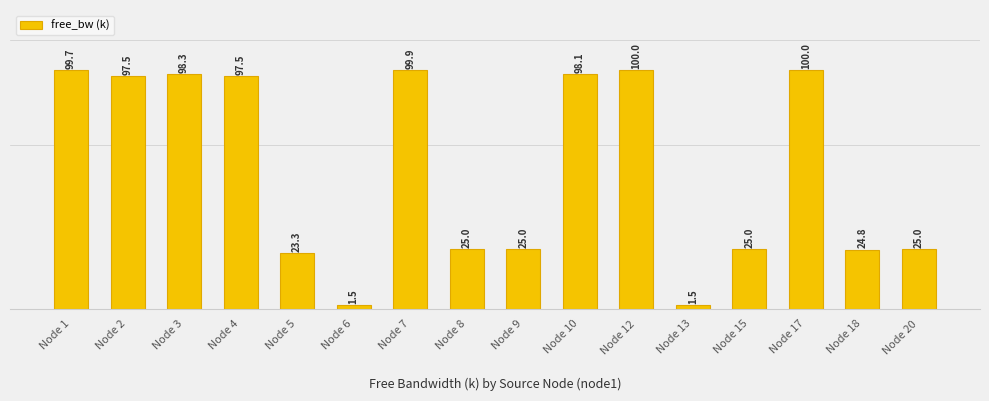

What is the value of the 3rd bar from the left?

98.3